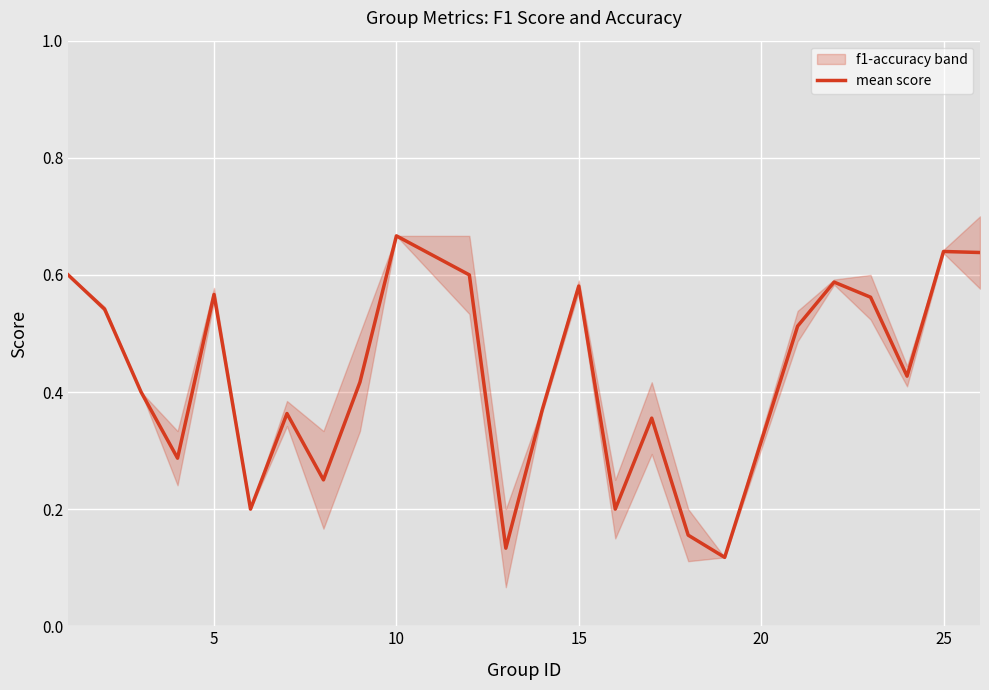

What is the value of the 7th point from the left?

0.4